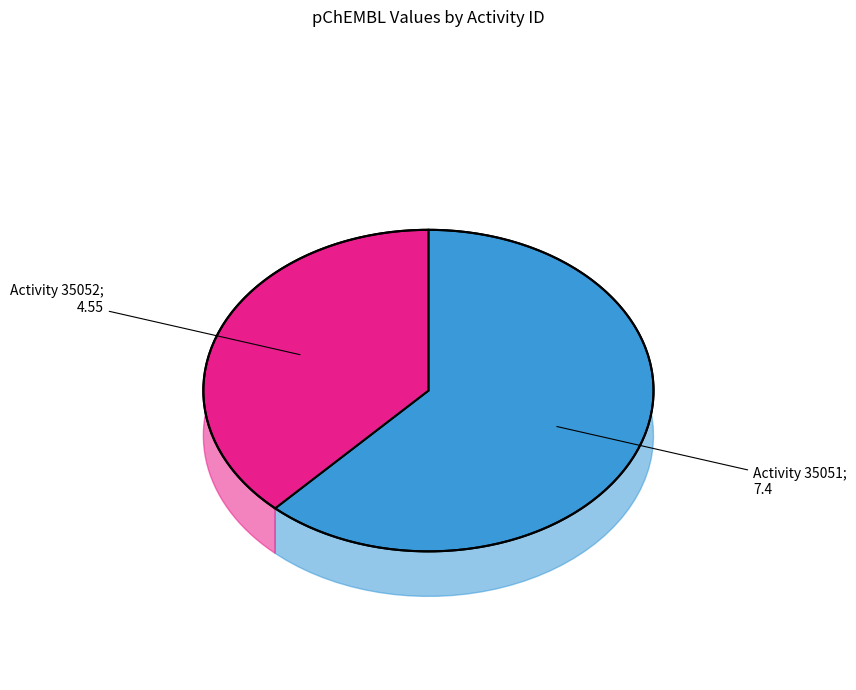

Combined, do Activity 35052 and Activity 35051 account for over 50%?

Yes